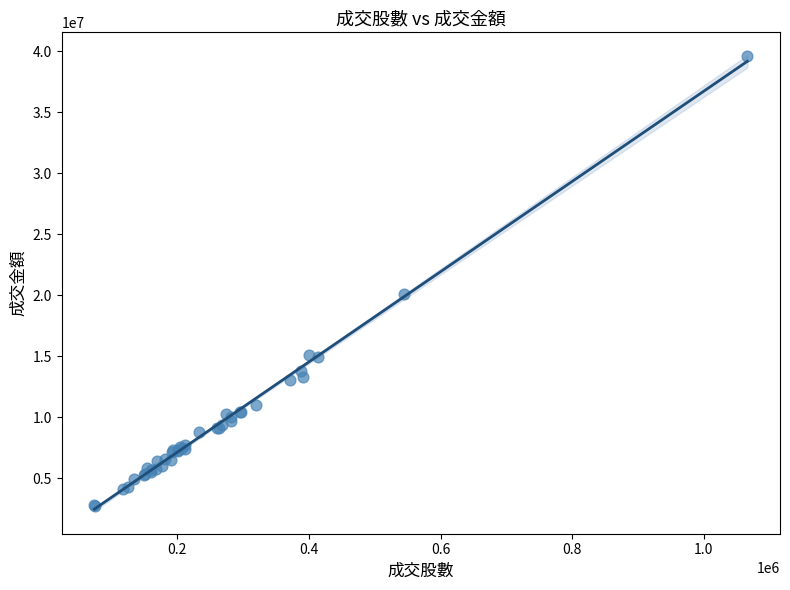

What Y value in the scatter plot is closest to 21170779?

20074637